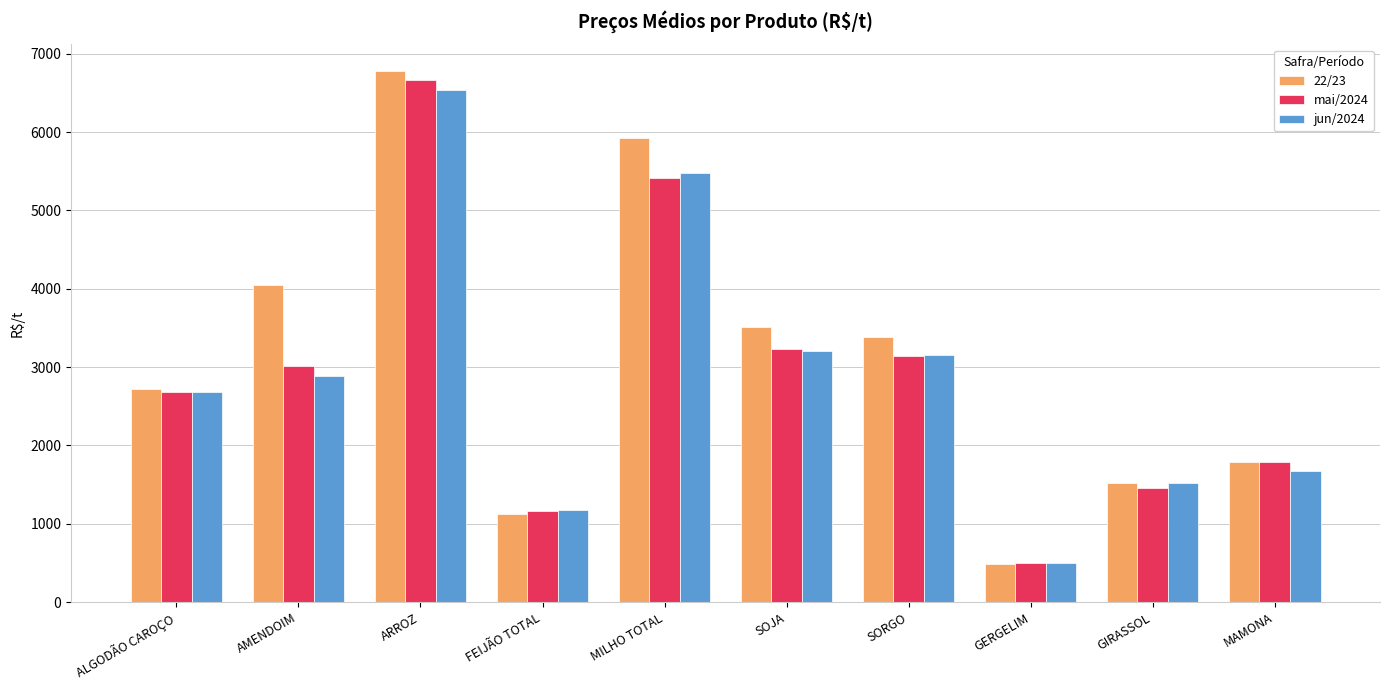

How many bars are there in each group?

3